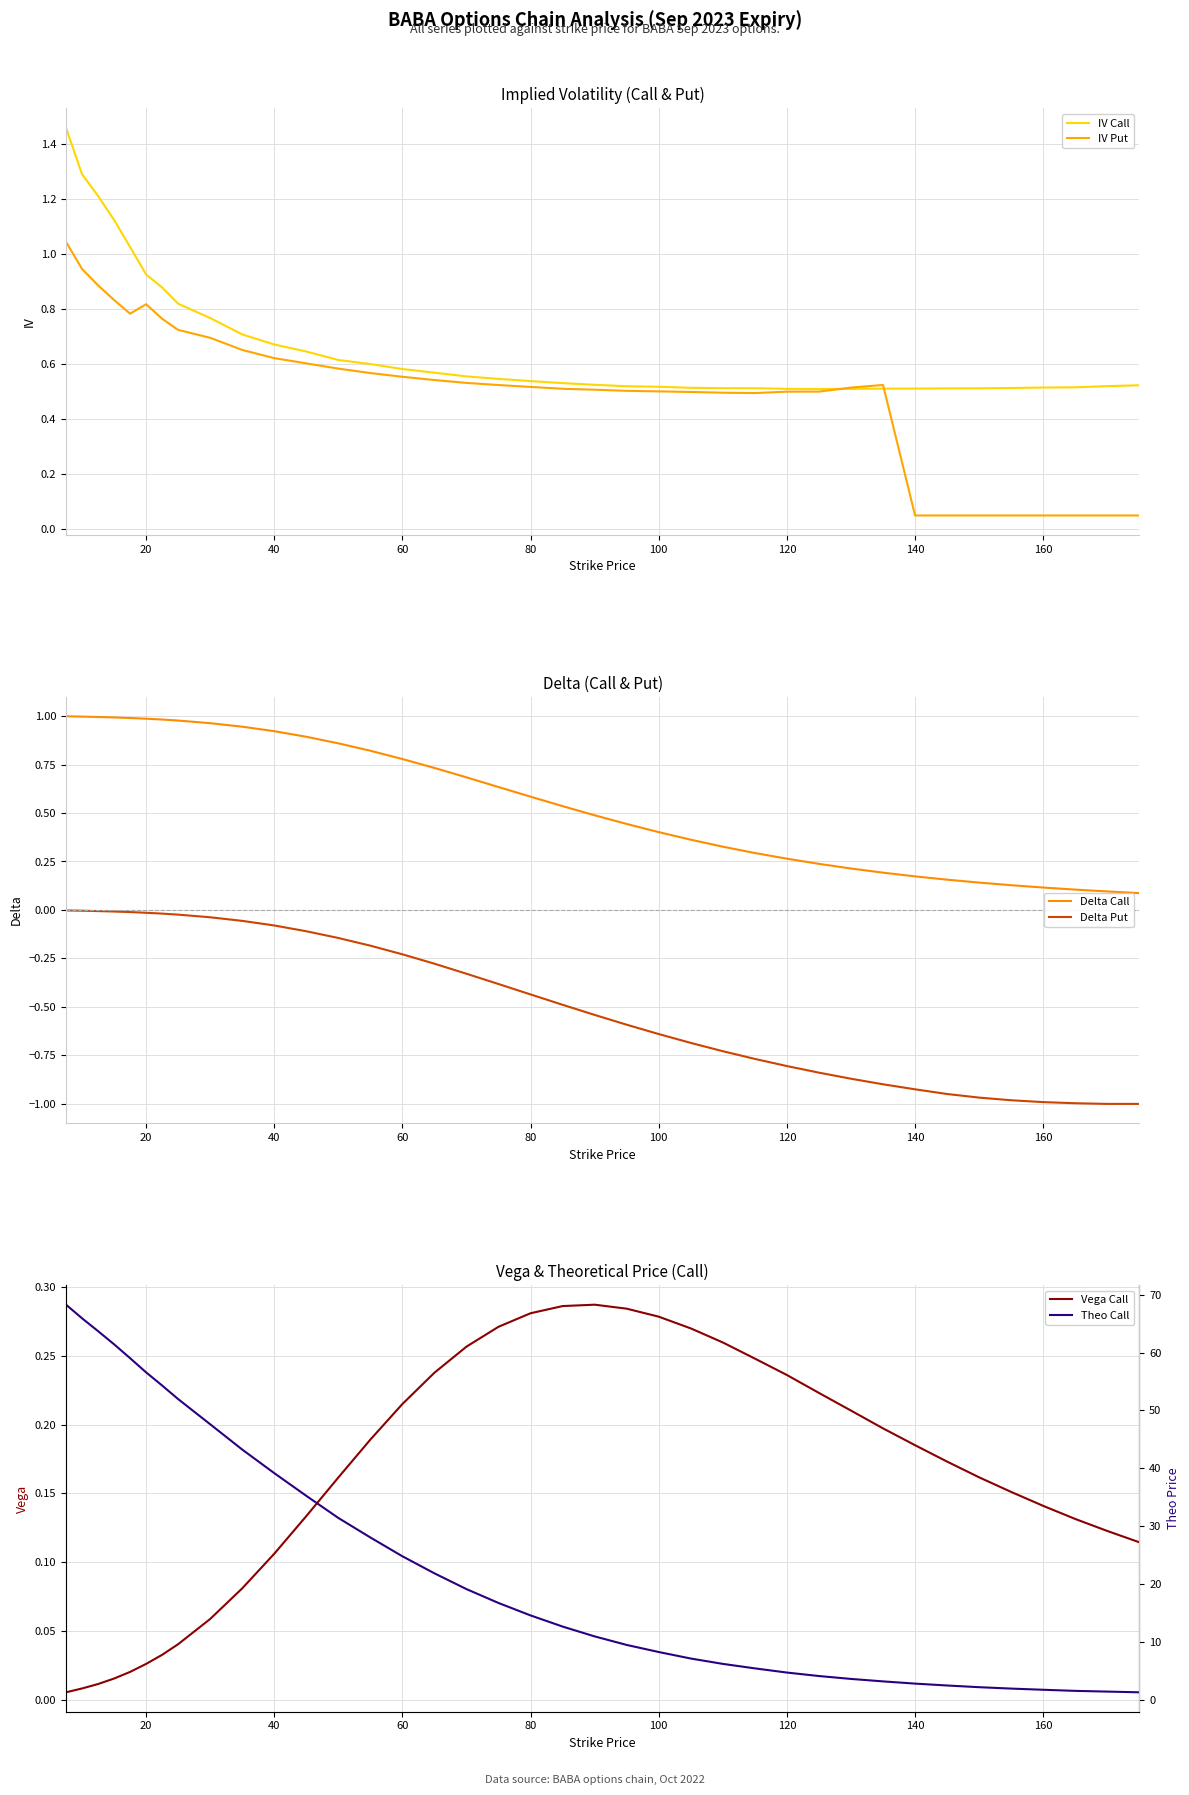

How many distinct data groups are displayed?

6